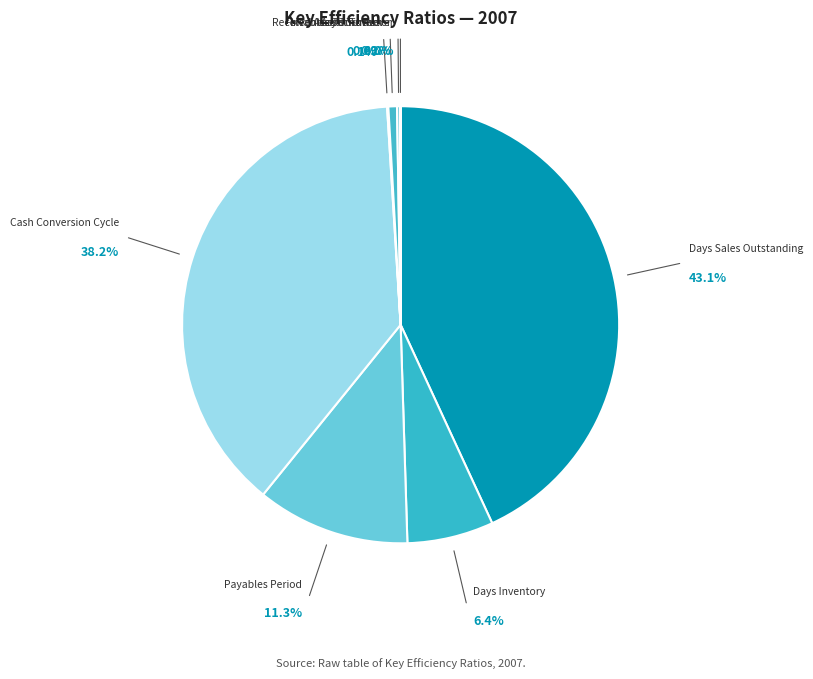

True or false: Fixed Assets Turnover accounts for 1% of the total.

False